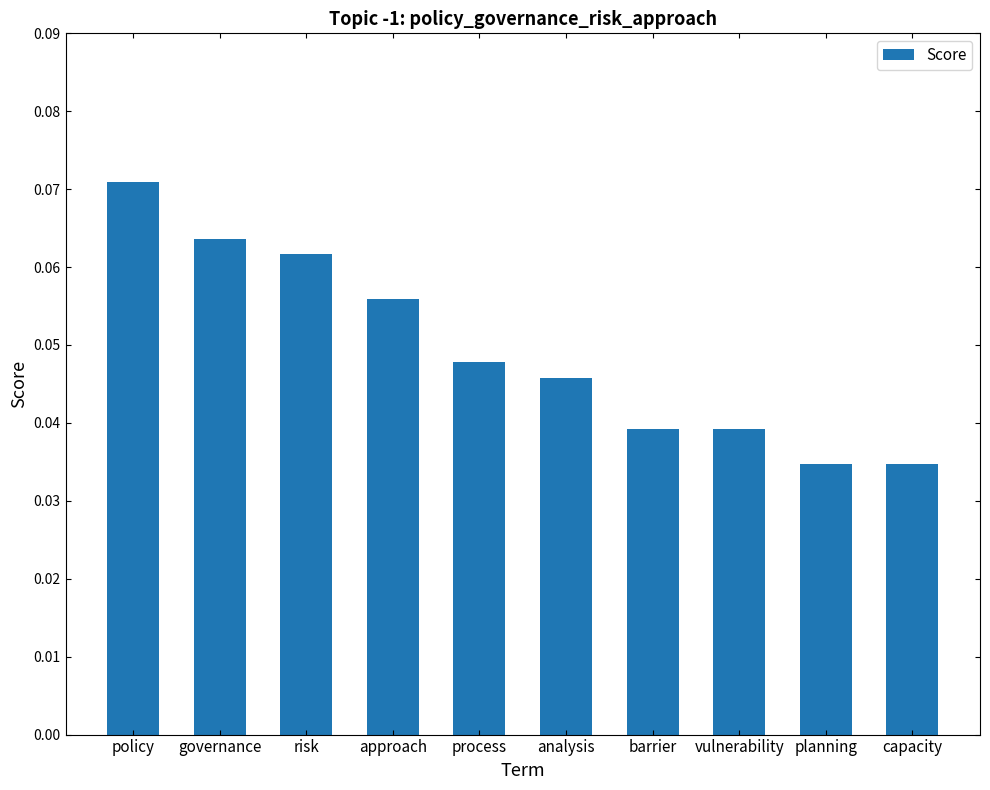

Count the values in the range 0 to 1.

10